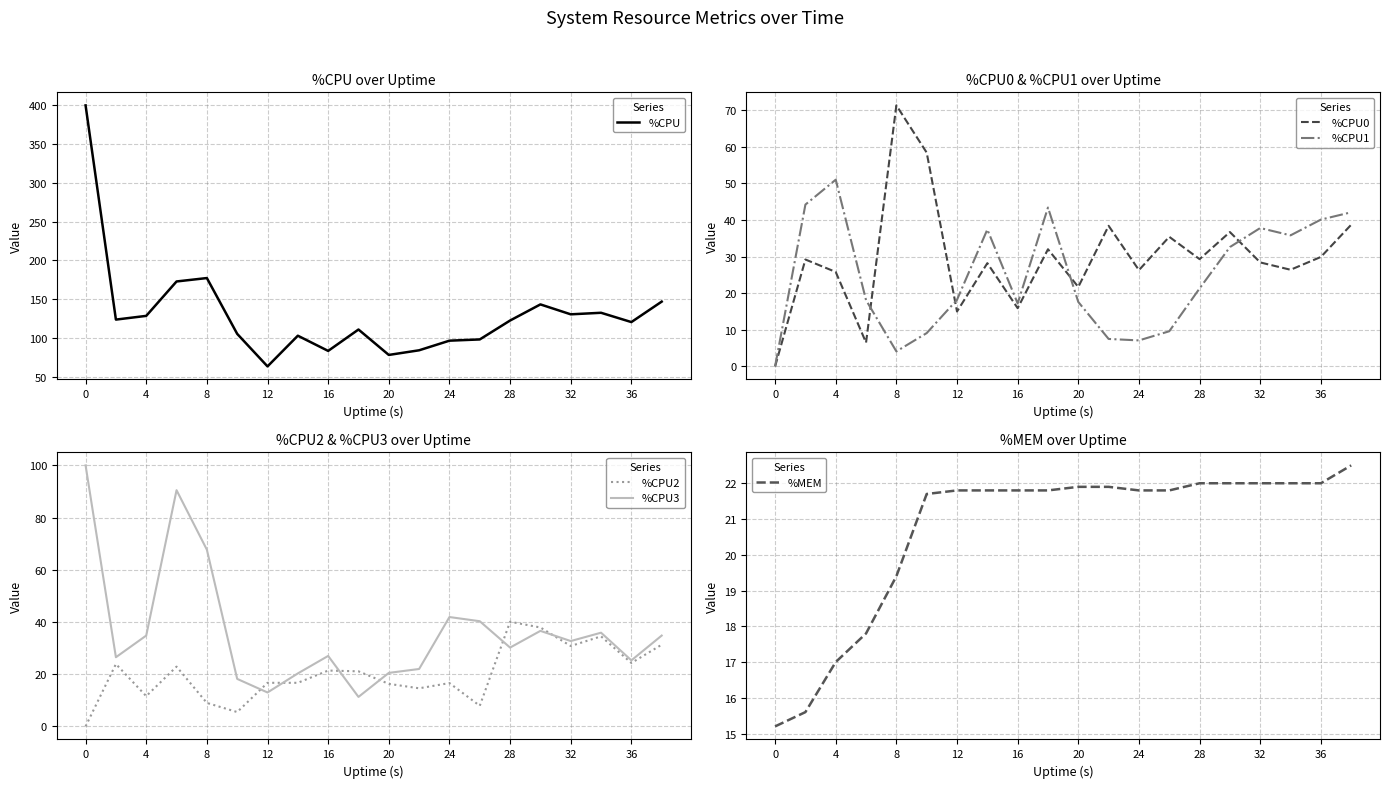

Is it true that %CPU1 equals 51.9 at 32?

False